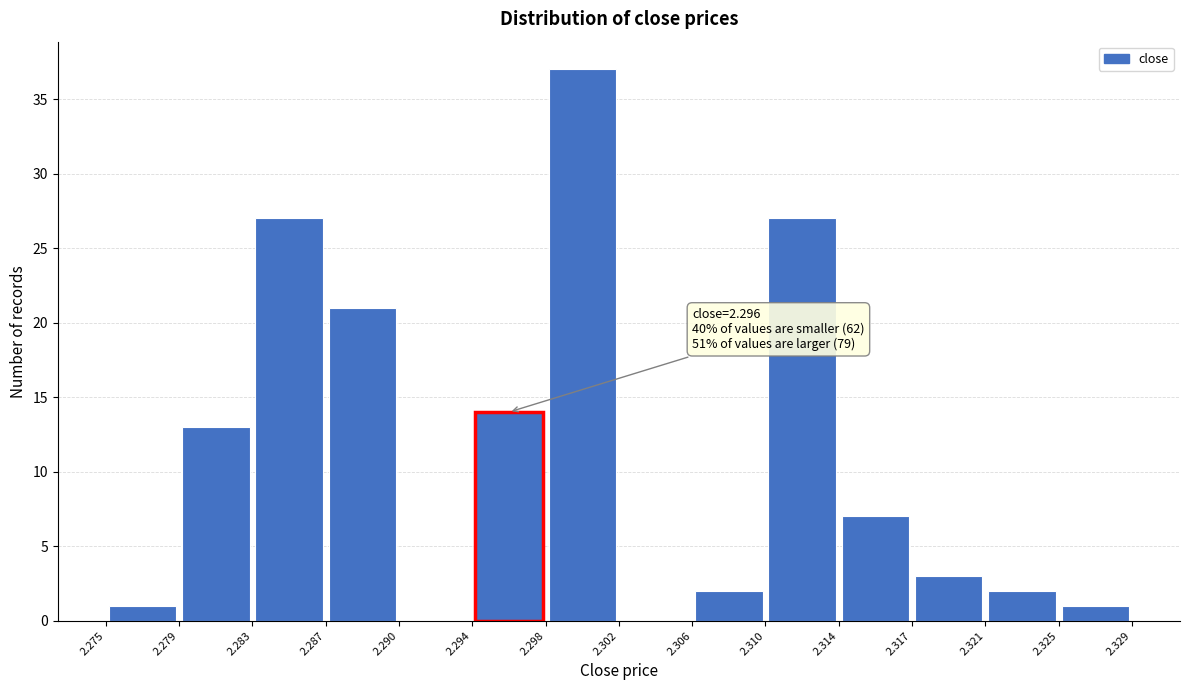

Which range on the x-axis has the tallest bar?

2.298 to 2.302